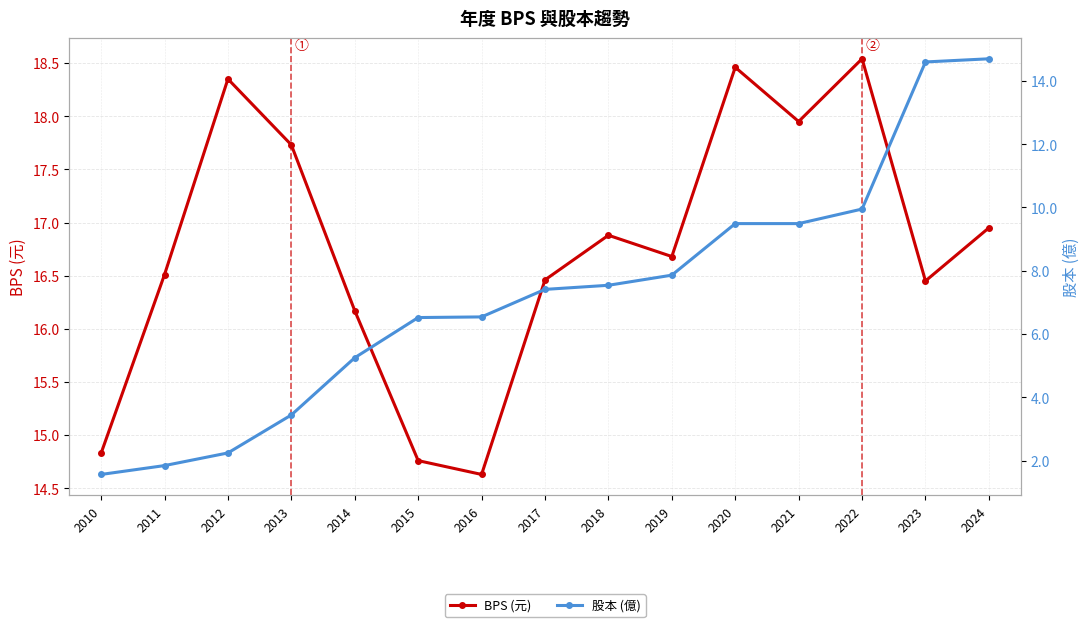

What is the sum of all BPS (元) values?

251.3